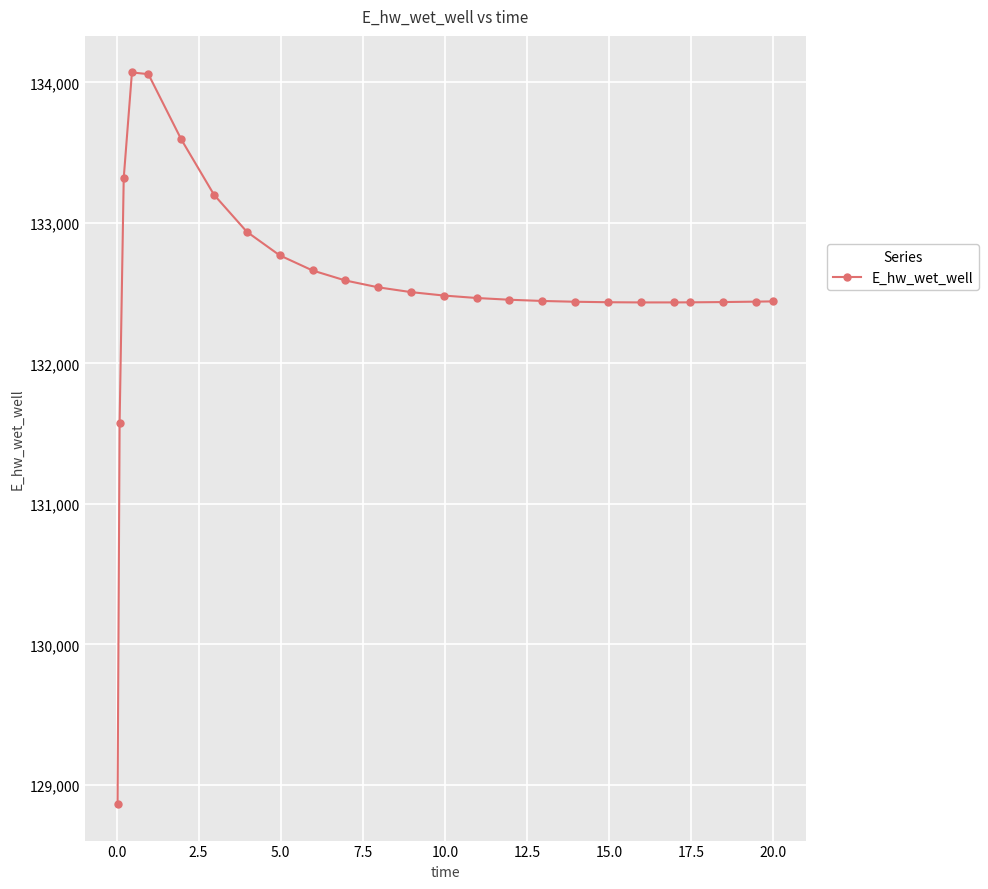

What is the difference between the maximum and minimum values?

5208.0